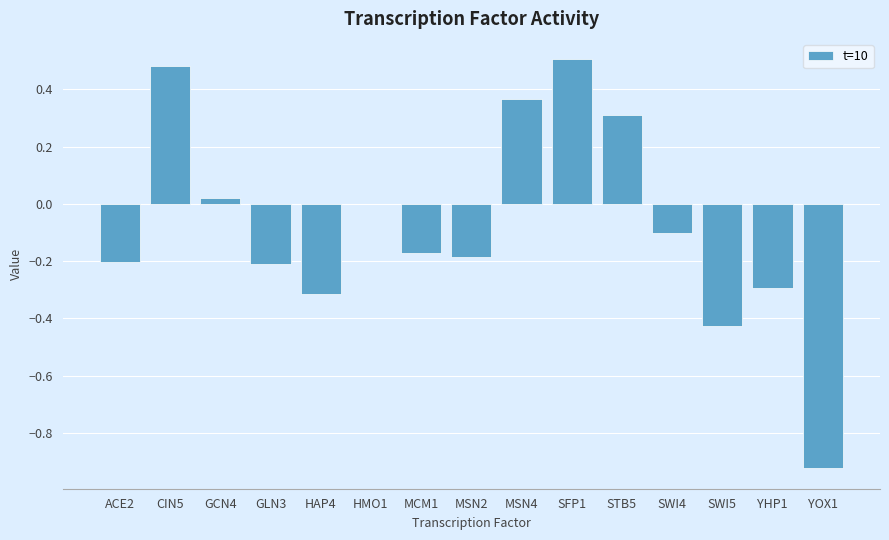

Which has a higher value, CIN5 or HMO1?

CIN5